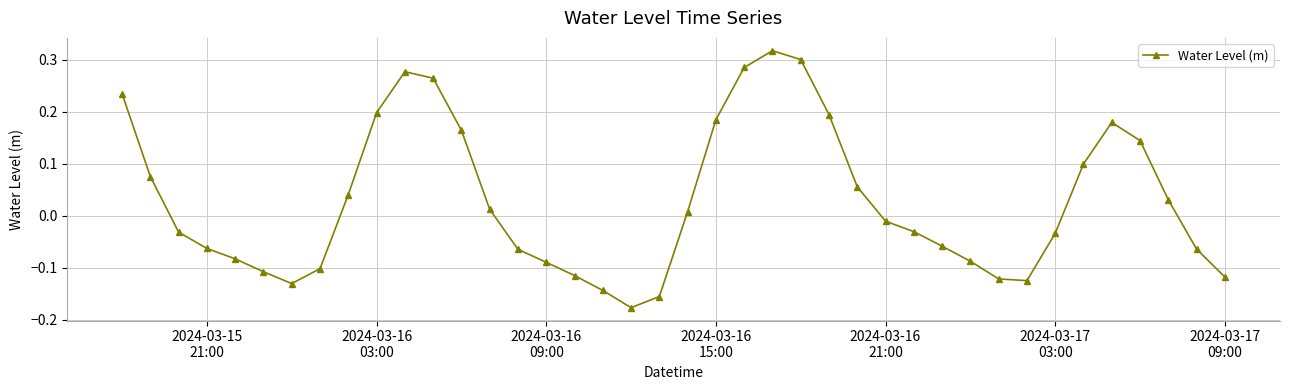

True or false: there are more than 2 points higher than both neighbors.

True